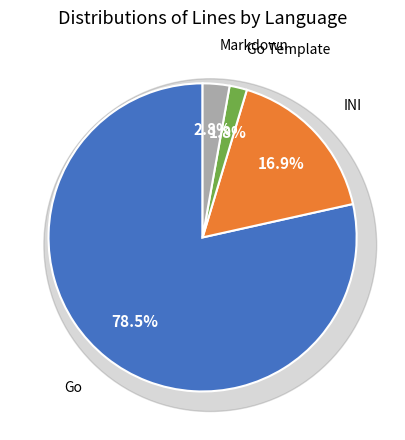

To the nearest percent, what percentage of the pie is Markdown?

3%